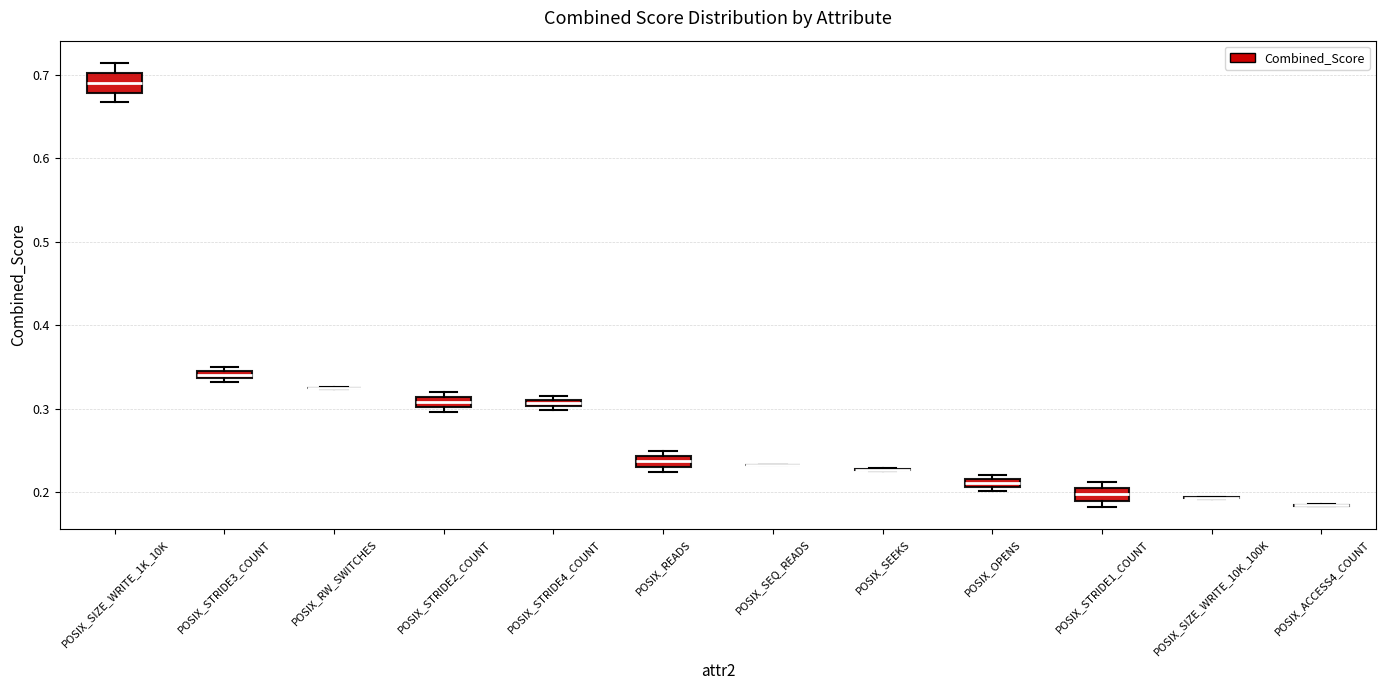

Where is the upper edge of the box for POSIX_STRIDE3_COUNT on the y-axis? The values are not printed on the chart, so give them approximately, as read against the axis.

0.35